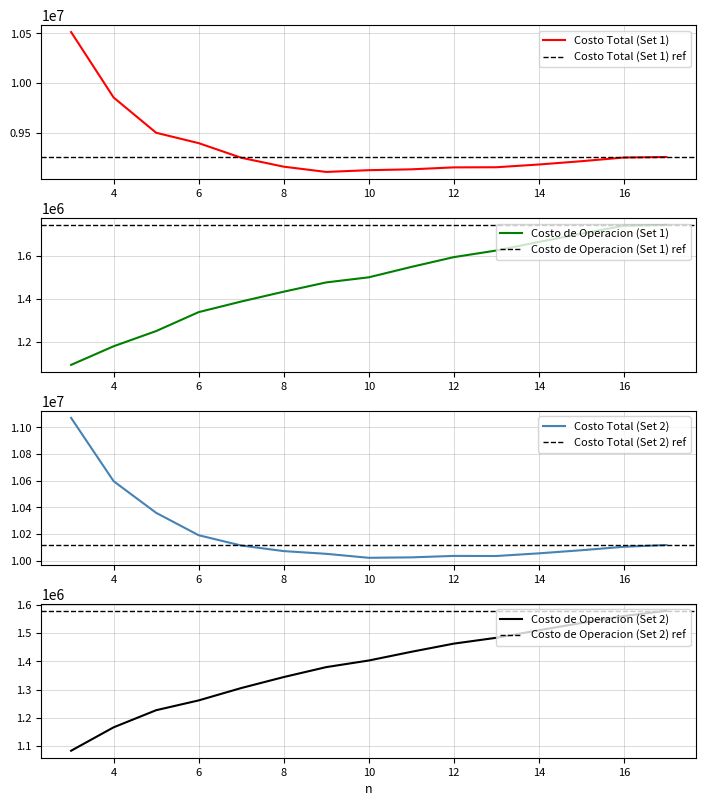

Which series has the largest range (max minus min)?

Costo Total (Set 1)